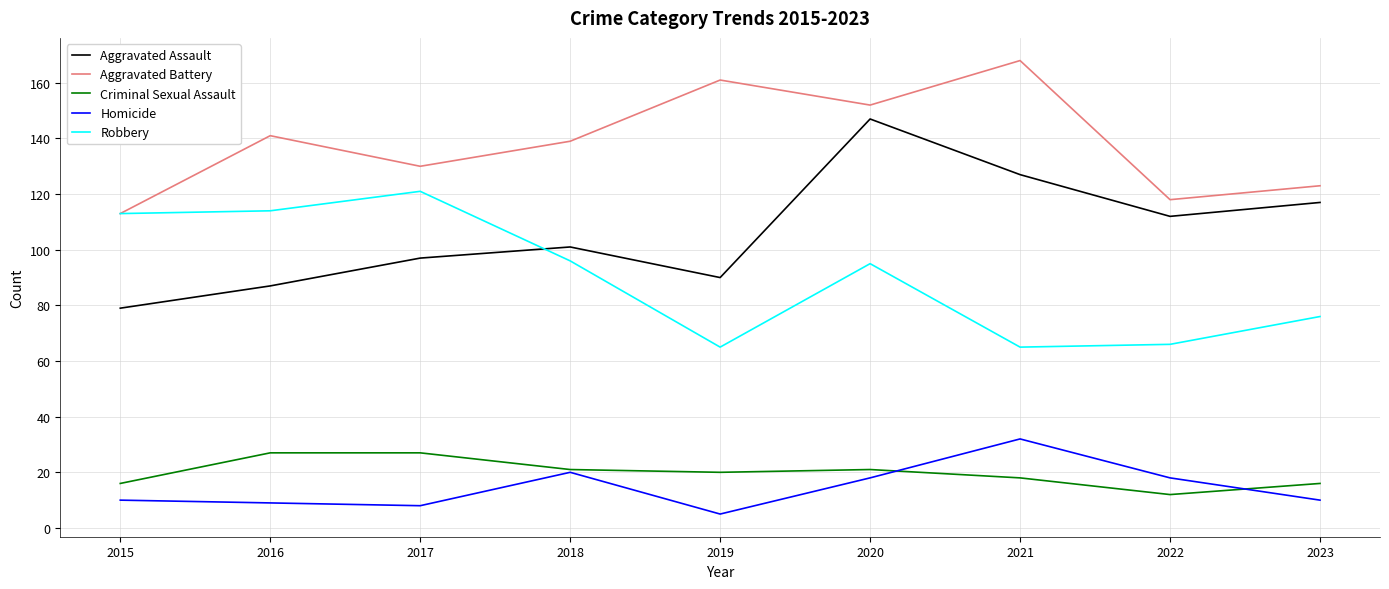

Reading right to left, extract all data points from this chart.

Aggravated Assault: 117	112	127	147	90	101	97	87	79
Aggravated Battery: 123	118	168	152	161	139	130	141	113
Criminal Sexual Assault: 16	12	18	21	20	21	27	27	16
Homicide: 10	18	32	18	5	20	8	9	10
Robbery: 76	66	65	95	65	96	121	114	113